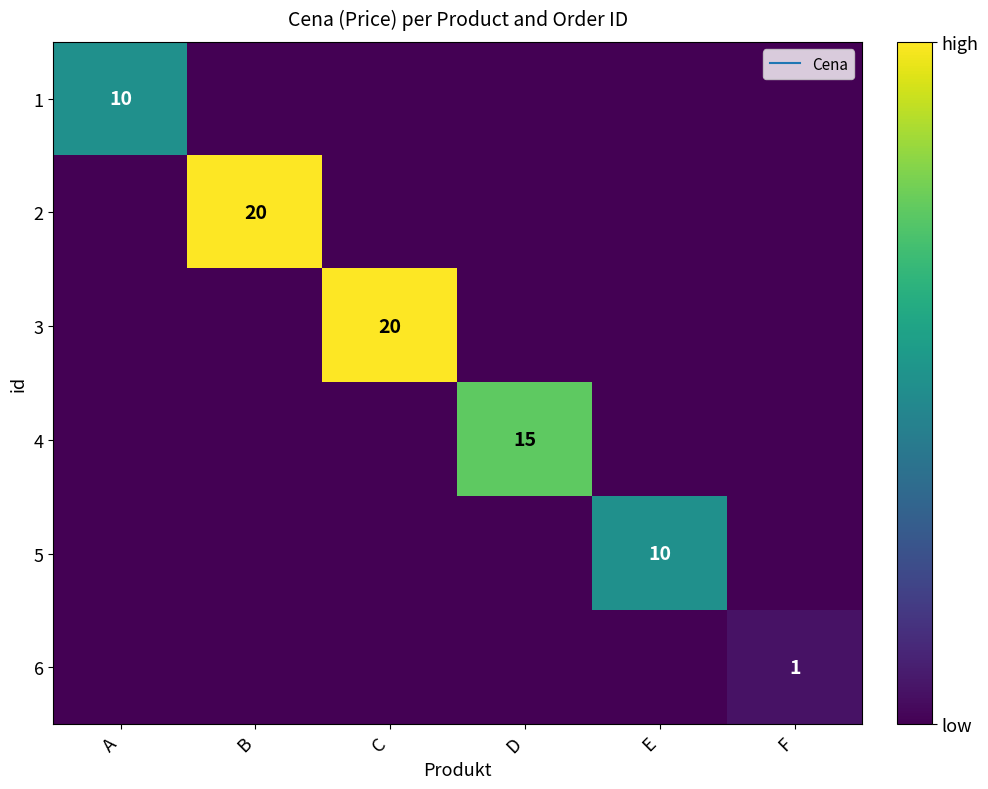

The value of 2 at F is 0. True or false?

True